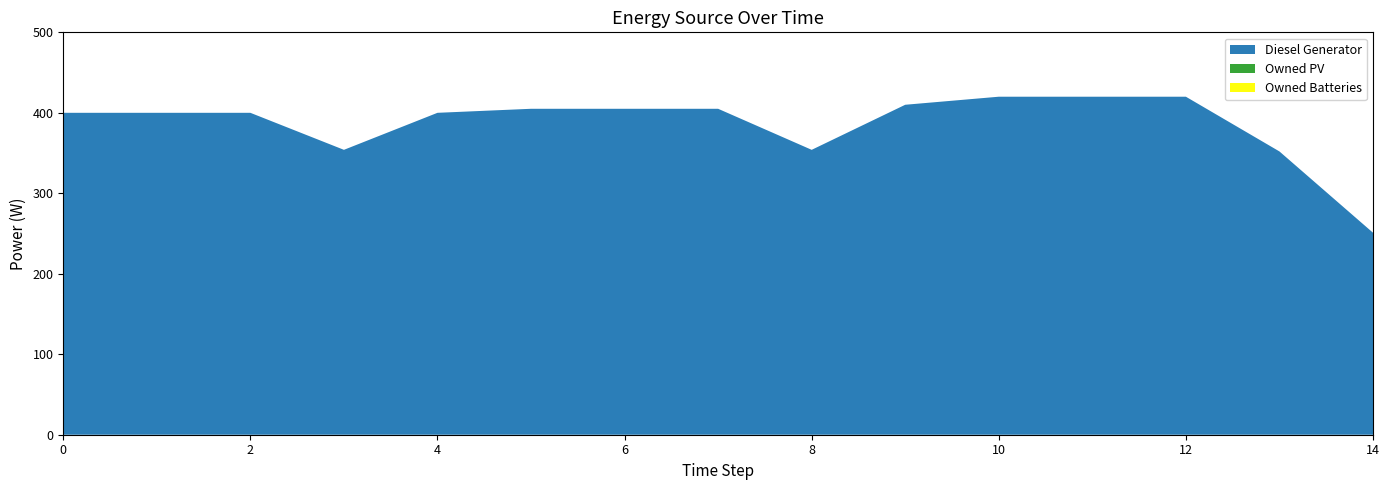

Reading left to right, transcribe all the data shown in this chart.

Diesel Generator: 0=400	1=400	2=400	3=354	4=400	5=405	6=405	7=405	8=354	9=410	10=420	11=420	12=420	13=352	14=251
Owned PV: 0=0	1=0	2=0	3=0	4=0	5=0	6=0	7=0	8=0	9=0	10=0	11=0	12=0	13=0	14=0
Owned Batteries: 0=0	1=0	2=0	3=0	4=0	5=0	6=0	7=0	8=0	9=0	10=0	11=0	12=0	13=0	14=0